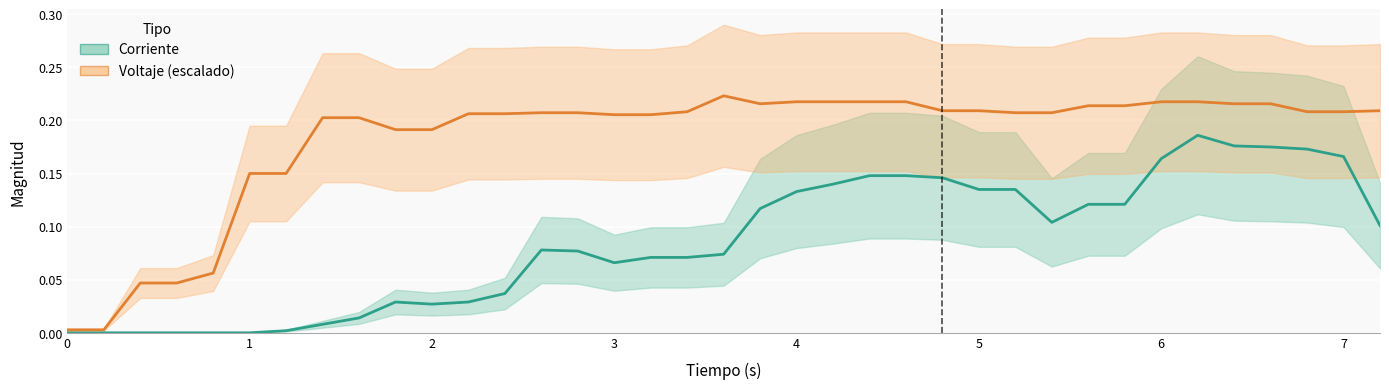

True or false: Voltaje and Corriente intersect in this chart.

False